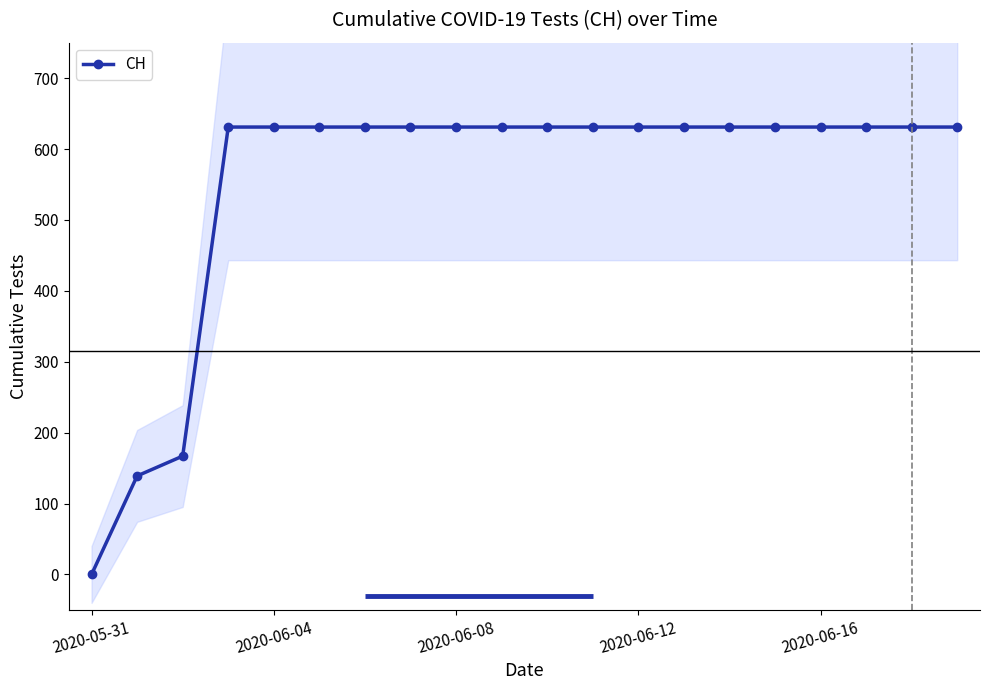

Count the number of data series in this chart.

1